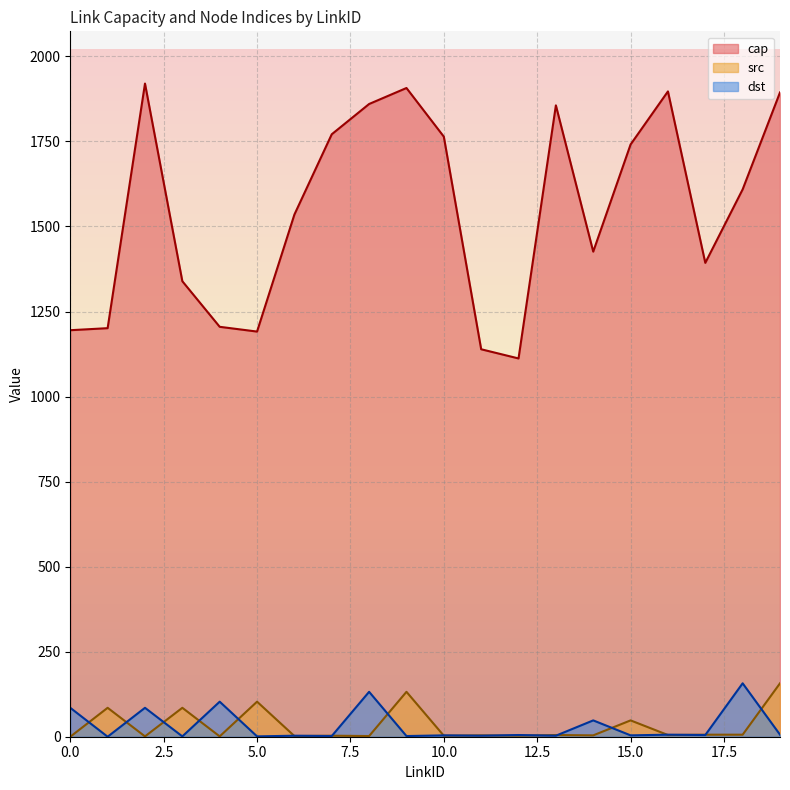

What is the sum of the cap values at 12 and 15?

2853